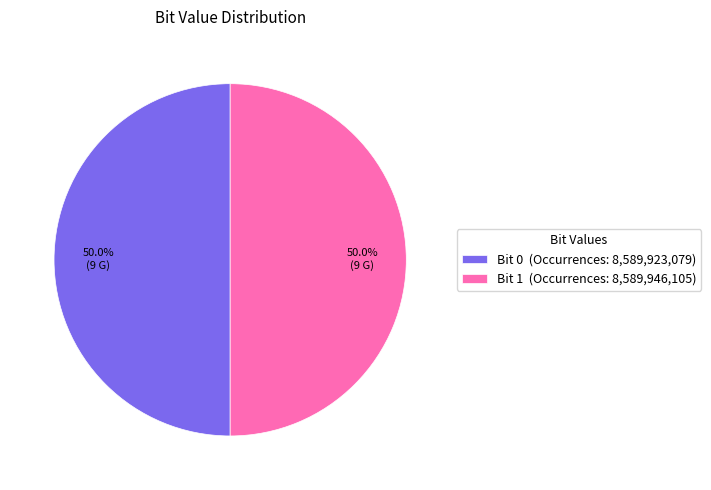

Do Bit 0 (Occurrences: 8,589,923,079) and Bit 1 (Occurrences: 8,589,946,105) together represent more than half of the pie?

Yes